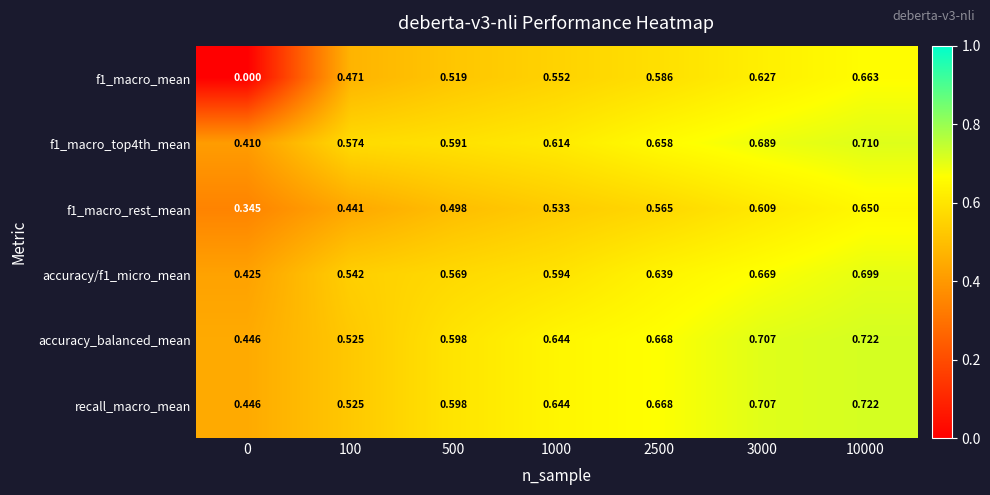

Is the value of accuracy/f1_micro_mean at 10000 greater than the value of f1_macro_rest_mean at 1000?

Yes